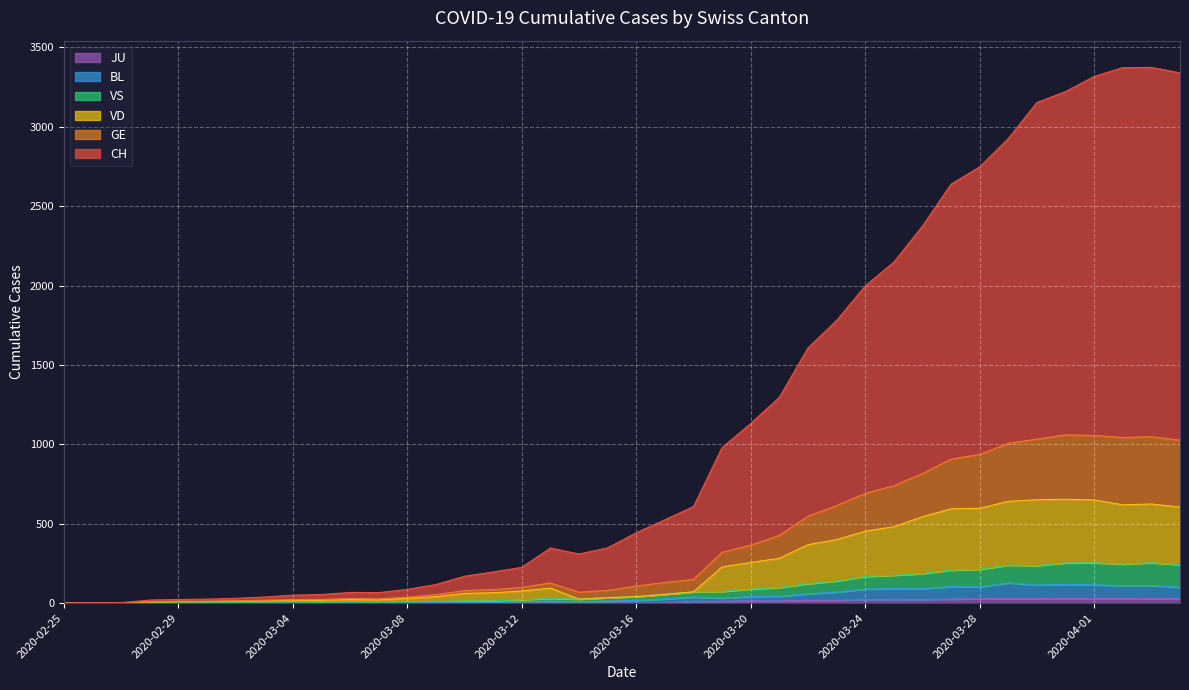

What are all the series names shown in the legend?

CH, GE, VD, VS, BL, JU